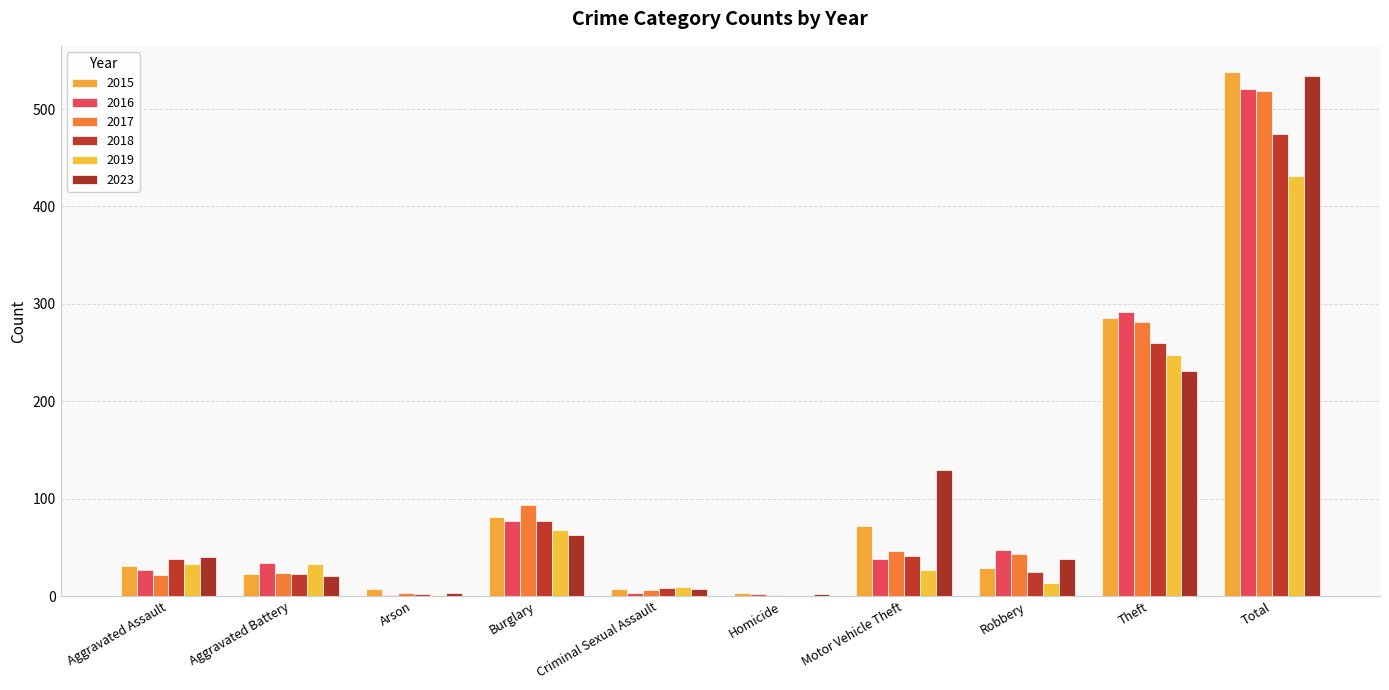

Reading left to right, transcribe all the data shown in this chart.

2015: 31	23	7	81	7	3	72	29	285	538
2016: 27	34	1	77	3	2	38	47	292	521
2017: 22	24	3	93	6	1	46	43	281	519
2018: 38	23	2	77	8	0	41	25	260	474
2019: 33	33	1	68	9	0	27	13	247	431
2023: 40	21	3	63	7	2	129	38	231	534